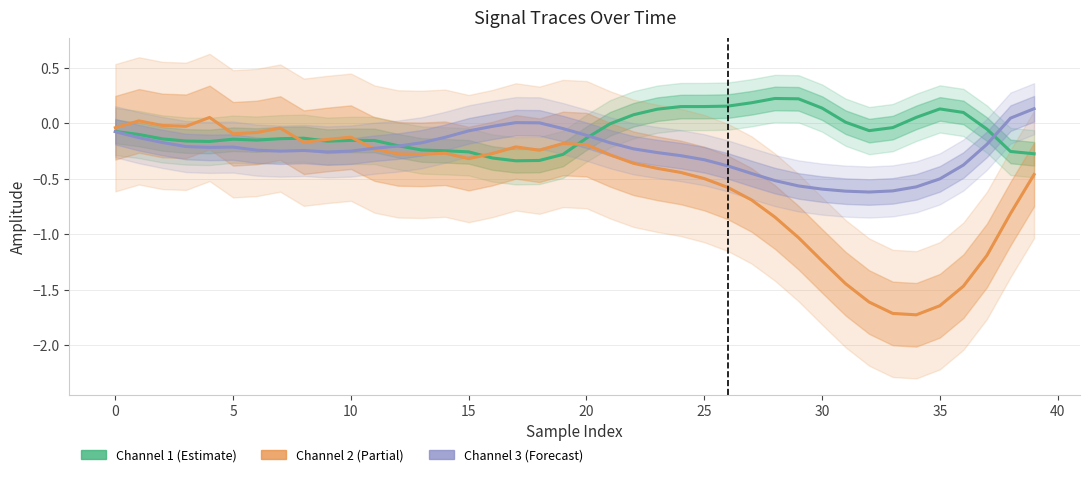

Is the value of Channel 3 (Forecast) at 30 greater than the value of Channel 2 (Partial) at 17?

No